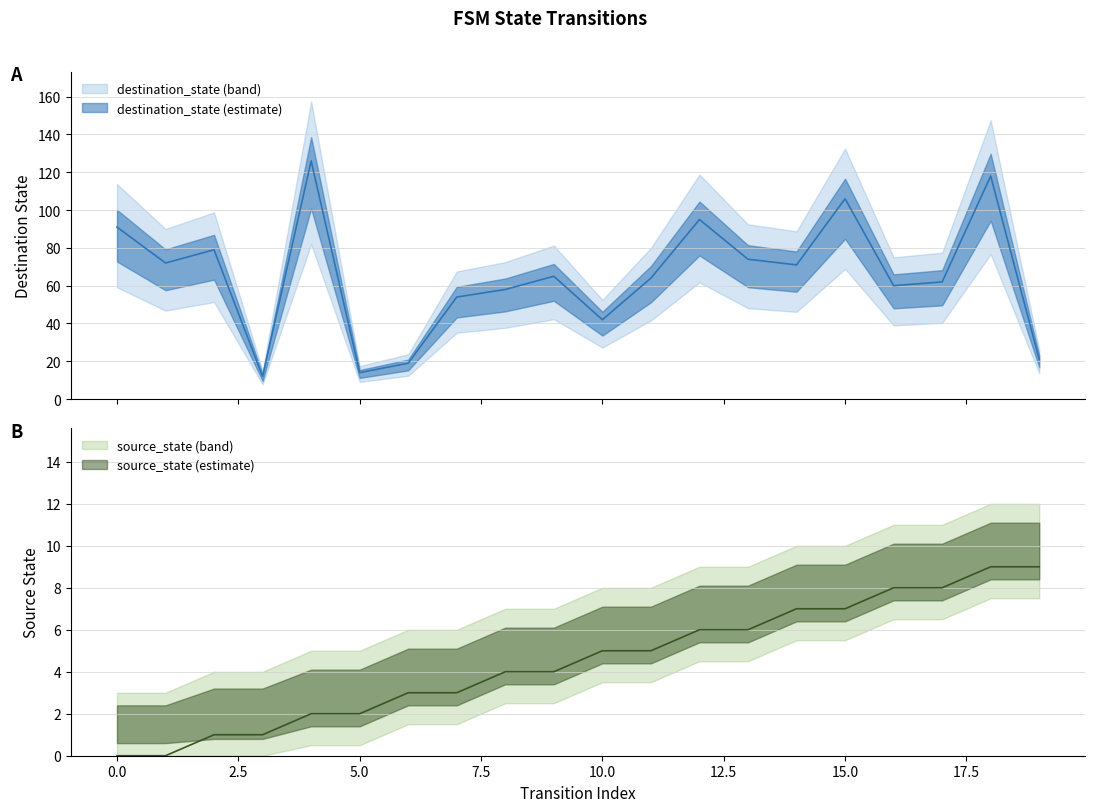

True or false: source_state and destination_state intersect in this chart.

False